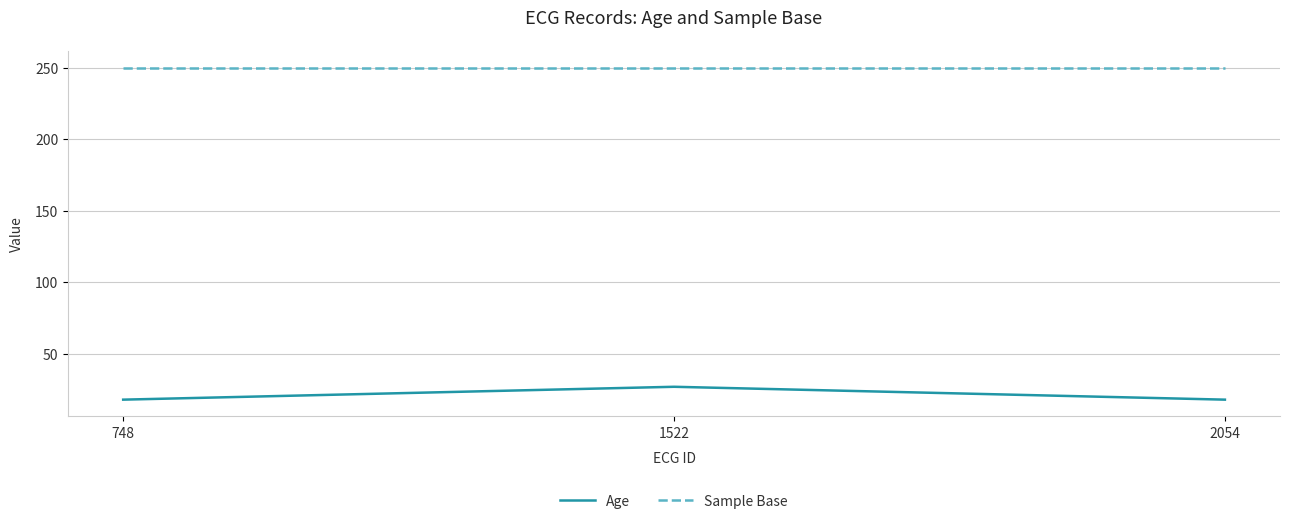

Is it true that Age equals 27 at 748?

False